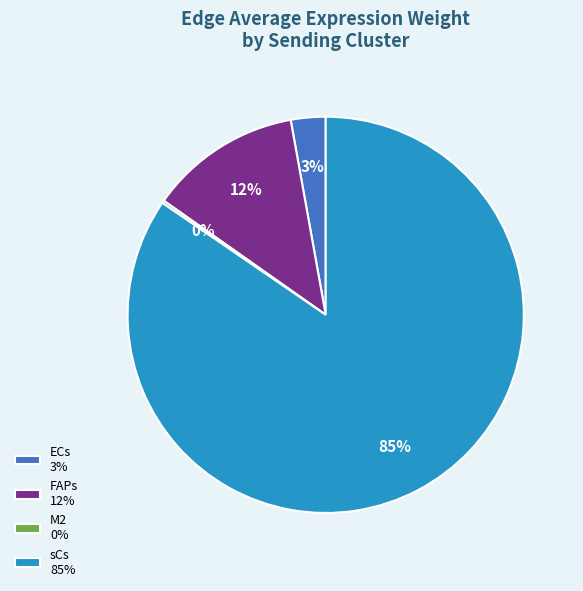

Does sCs account for over 50% of the chart?

Yes